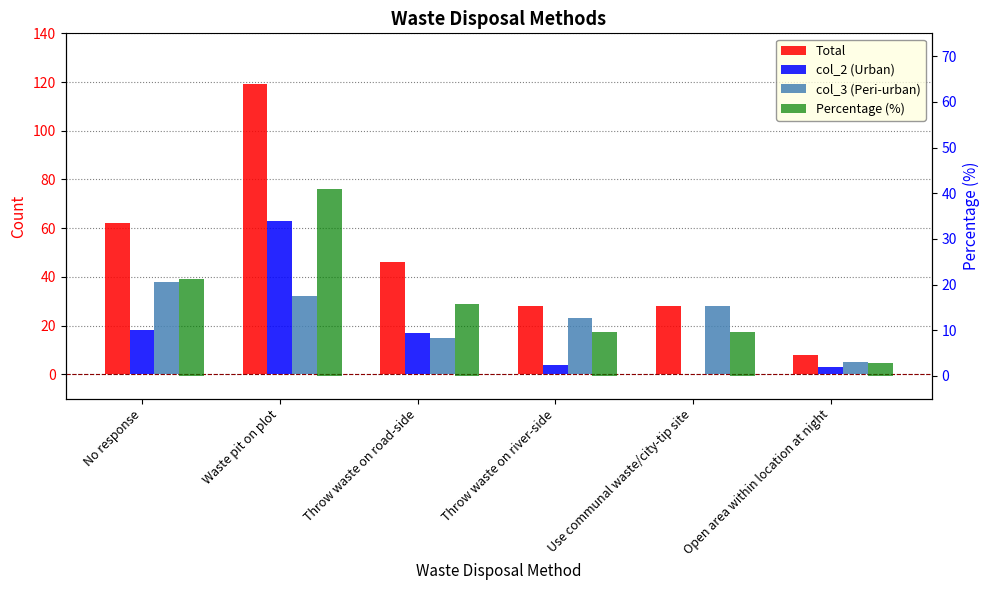

Reading left to right, extract all data points from this chart.

Total: No response=62.0	Waste pit on plot=119.0	Throw waste on road-side=46.0	Throw waste on river-side=28.0	Use communal waste/city-tip site=28.0	Open area within location at night=8.0
col_2 (Urban): No response=18.0	Waste pit on plot=63.0	Throw waste on road-side=17.0	Throw waste on river-side=4.0	Use communal waste/city-tip site=0.0	Open area within location at night=3.0
col_3 (Peri-urban): No response=38.0	Waste pit on plot=32.0	Throw waste on road-side=15.0	Throw waste on river-side=23.0	Use communal waste/city-tip site=28.0	Open area within location at night=5.0
Percentage (%): No response=21.3	Waste pit on plot=40.9	Throw waste on road-side=15.8	Throw waste on river-side=9.6	Use communal waste/city-tip site=9.6	Open area within location at night=2.7